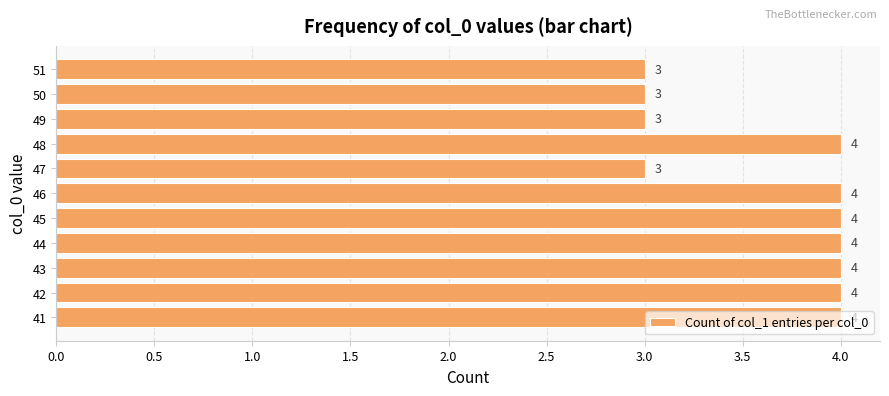

What is the average value?

4